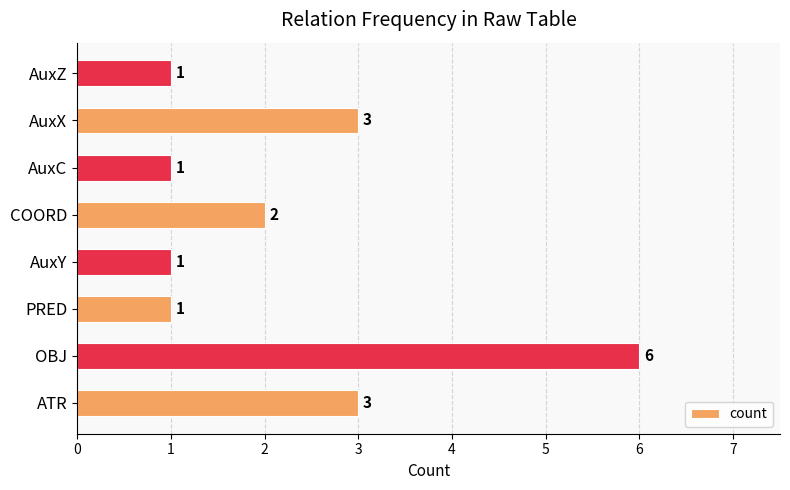

What is the average value?

2